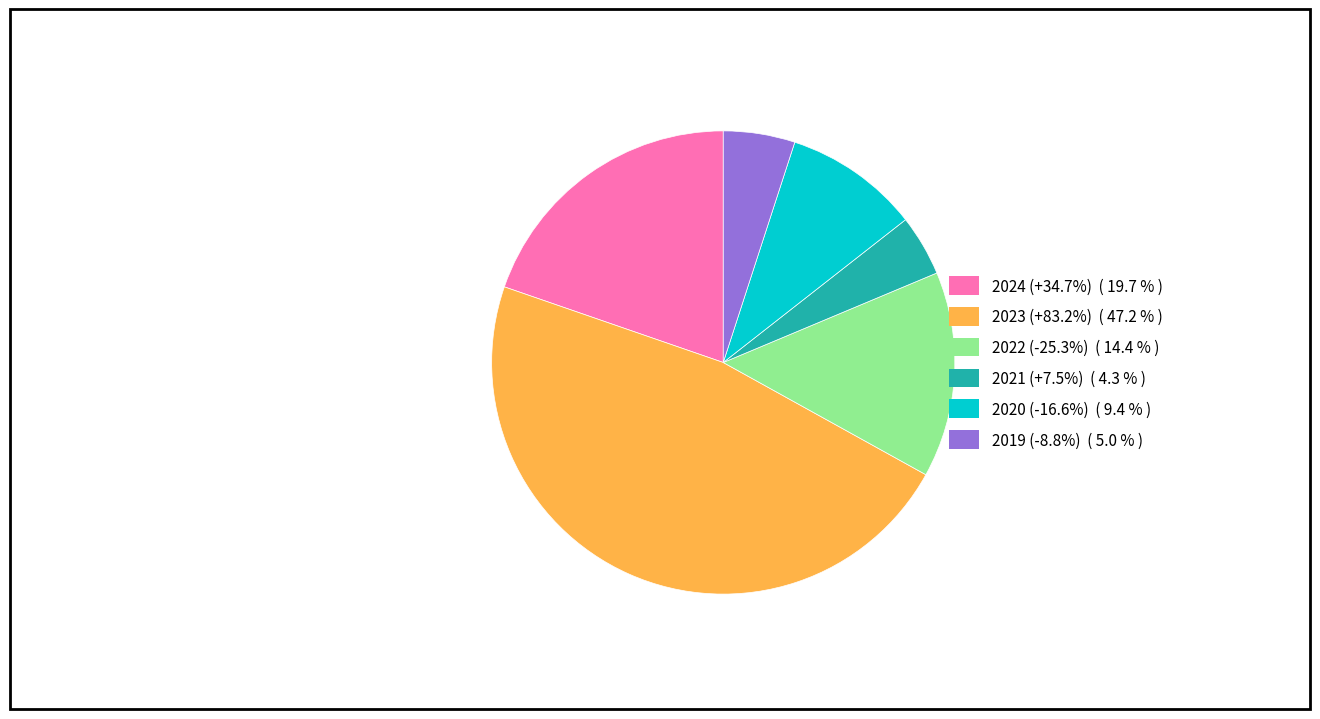

Rank the categories by value from lowest to highest.

2021, 2019, 2020, 2022, 2024, 2023